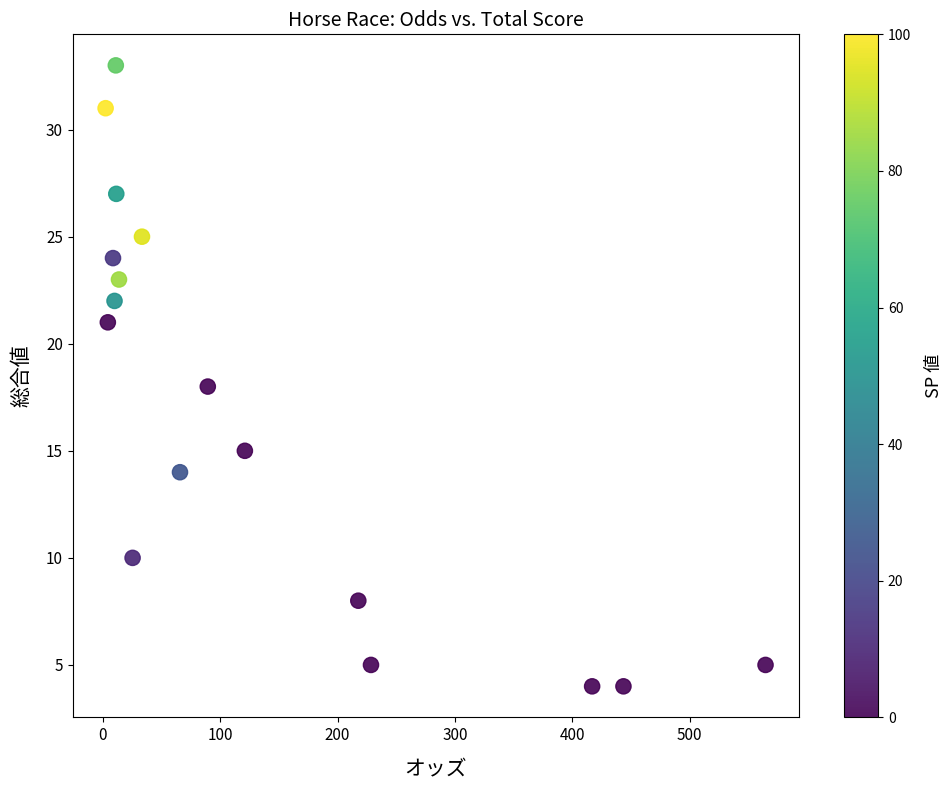

What is the range of Y values (max minus min)?

29